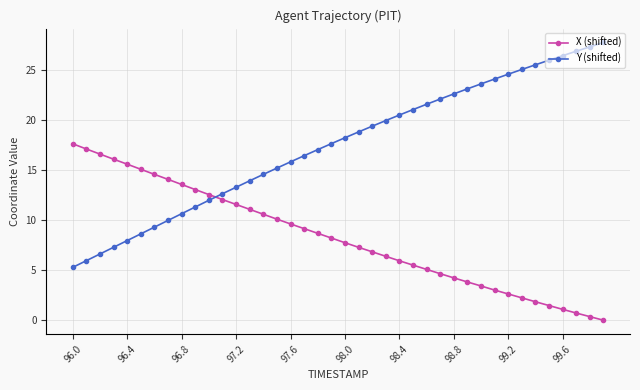

True or false: X (shifted) has more than 2 points higher than both neighbors.

False